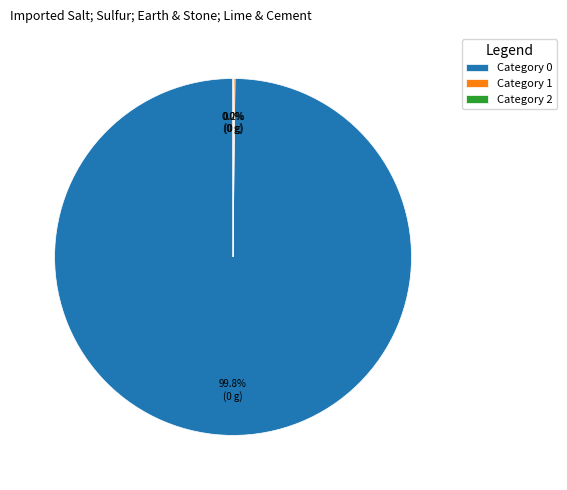

To the nearest percent, what is the difference between the 0 and 1 slice percentages?

100%